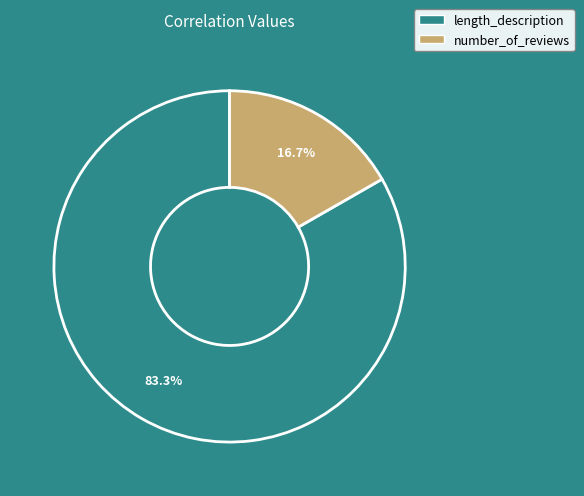

Which slice represents more than half of the pie?

length_description